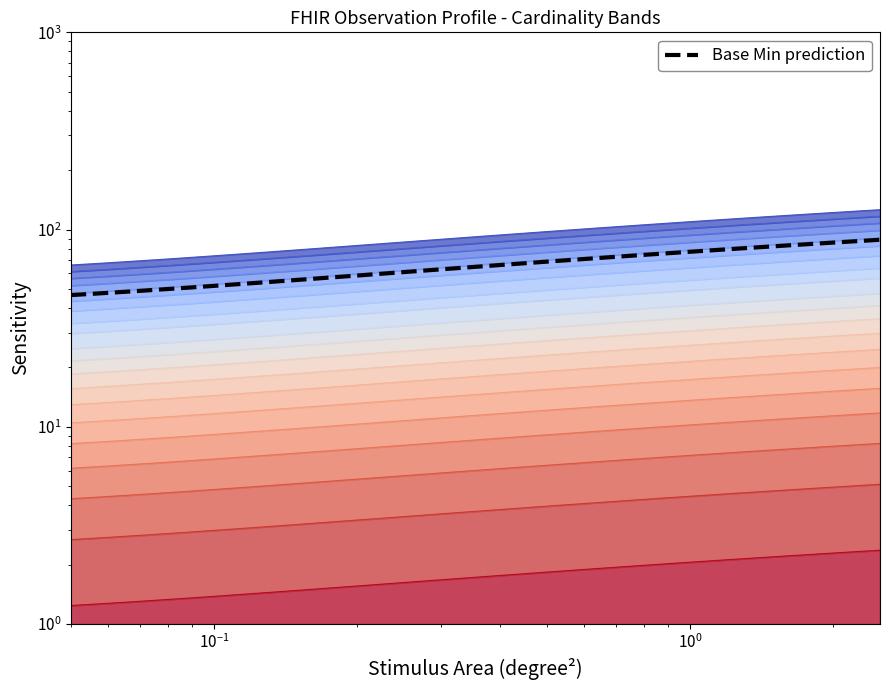

How many series are shown in this chart?

1